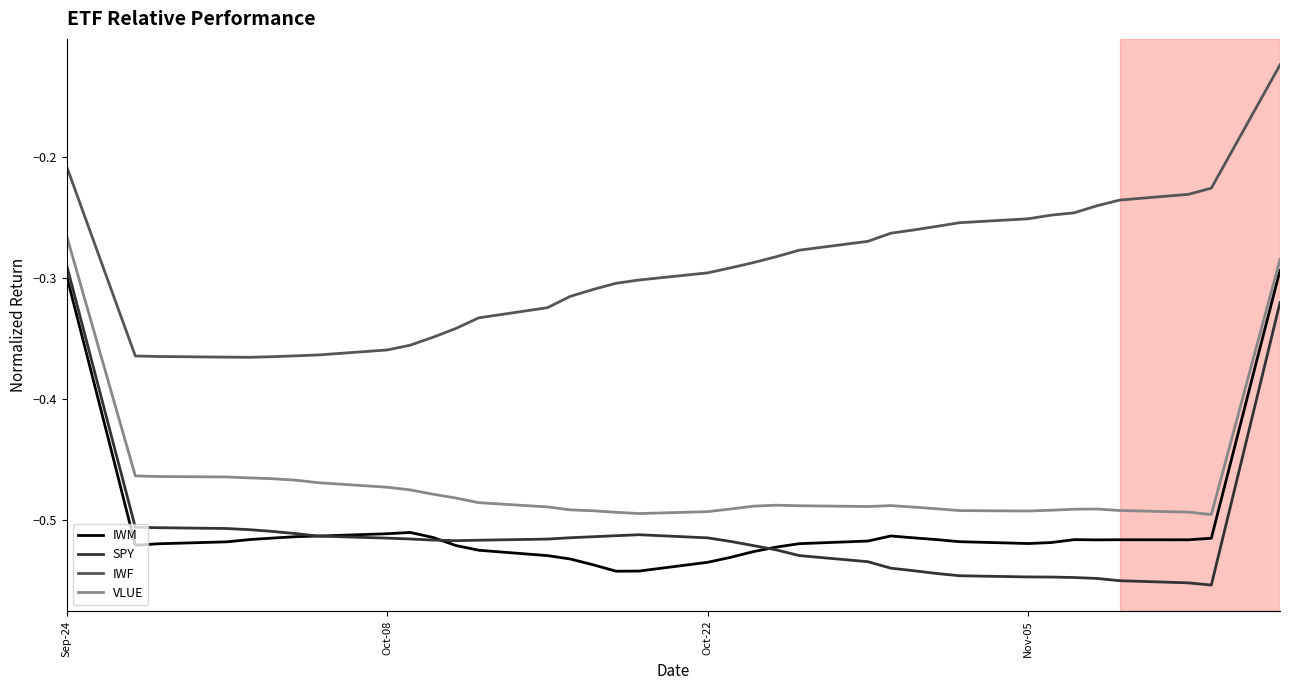

True or false: SPY and IWF intersect in this chart.

False